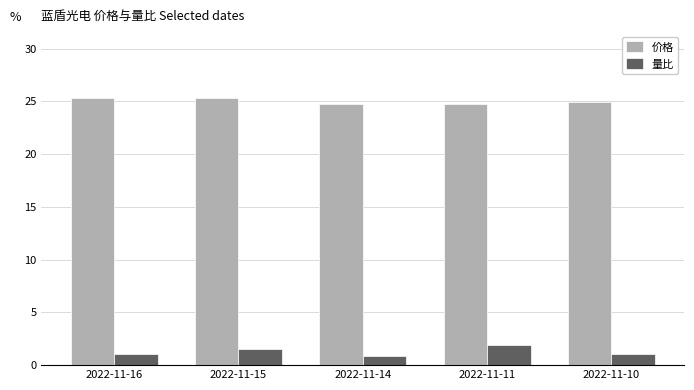

Reading right to left, list all the values displayed in this chart.

价格: 2022-11-10=25.0	2022-11-11=24.8	2022-11-14=24.8	2022-11-15=25.3	2022-11-16=25.3
量比: 2022-11-10=1.1	2022-11-11=1.9	2022-11-14=0.8	2022-11-15=1.5	2022-11-16=1.1